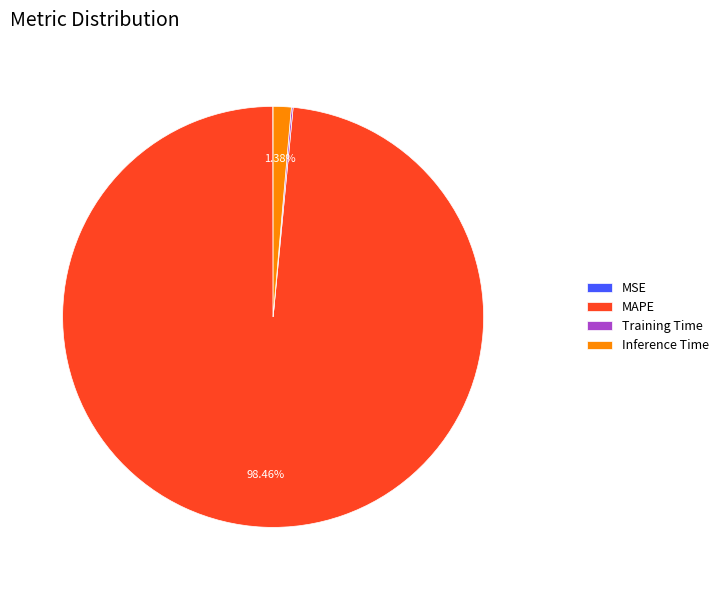

Do MAPE and Inference Time together represent more than half of the pie?

Yes